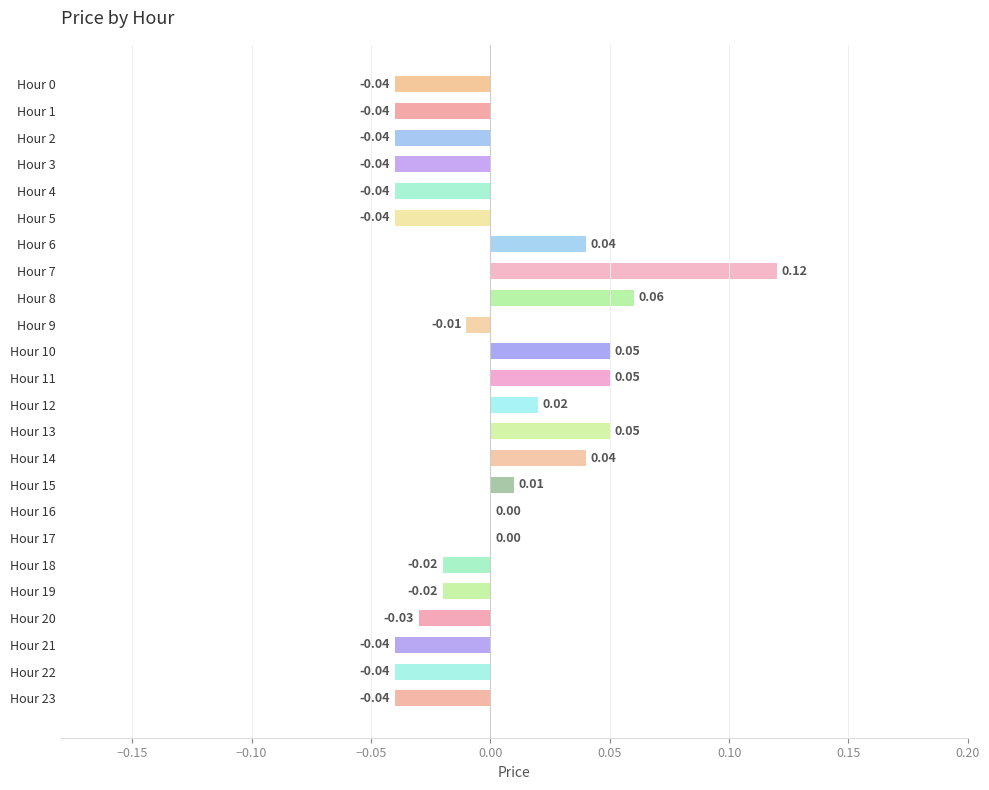

How many data points does each series have?

24